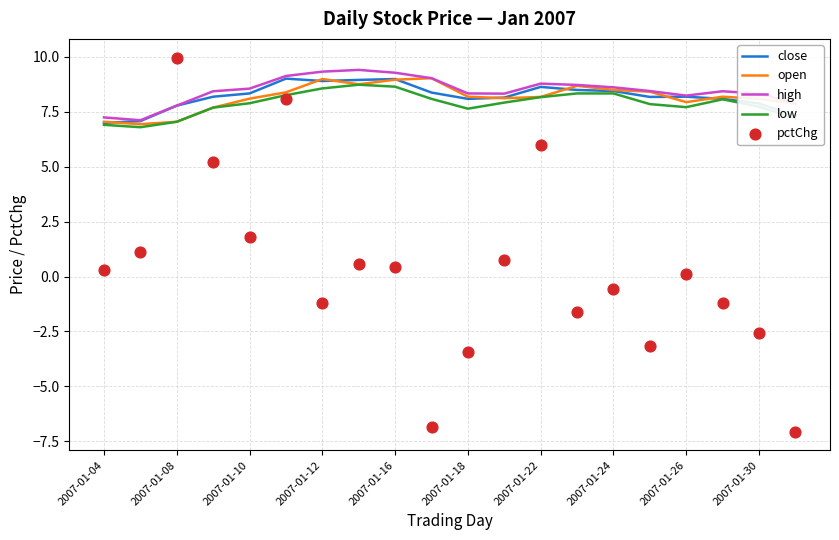

What are all the series names shown in the legend?

close, open, high, low, pctChg